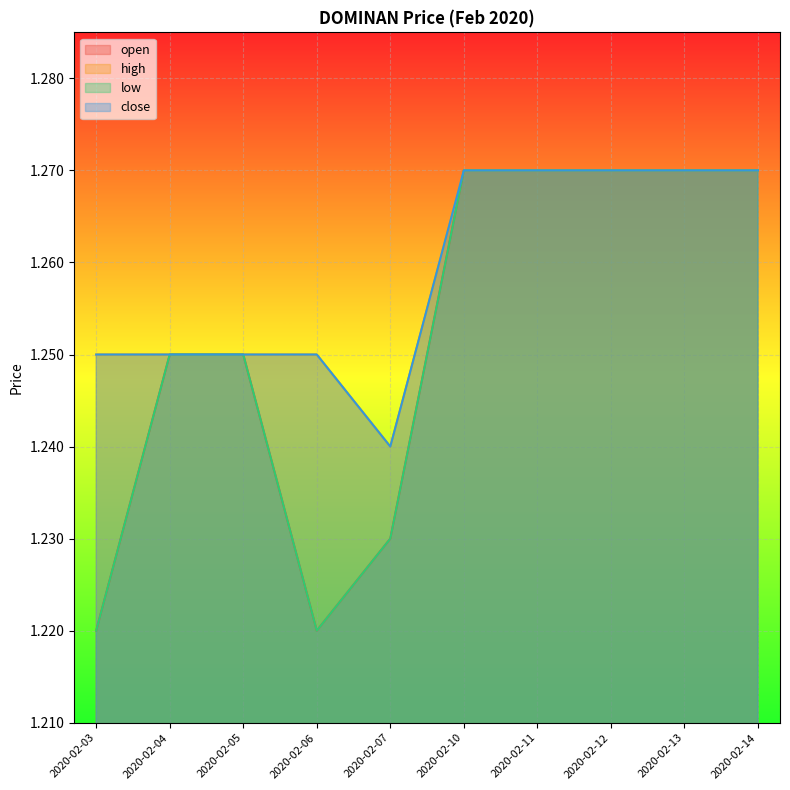

What is the value of the open point at the 5th from the left?

1.2